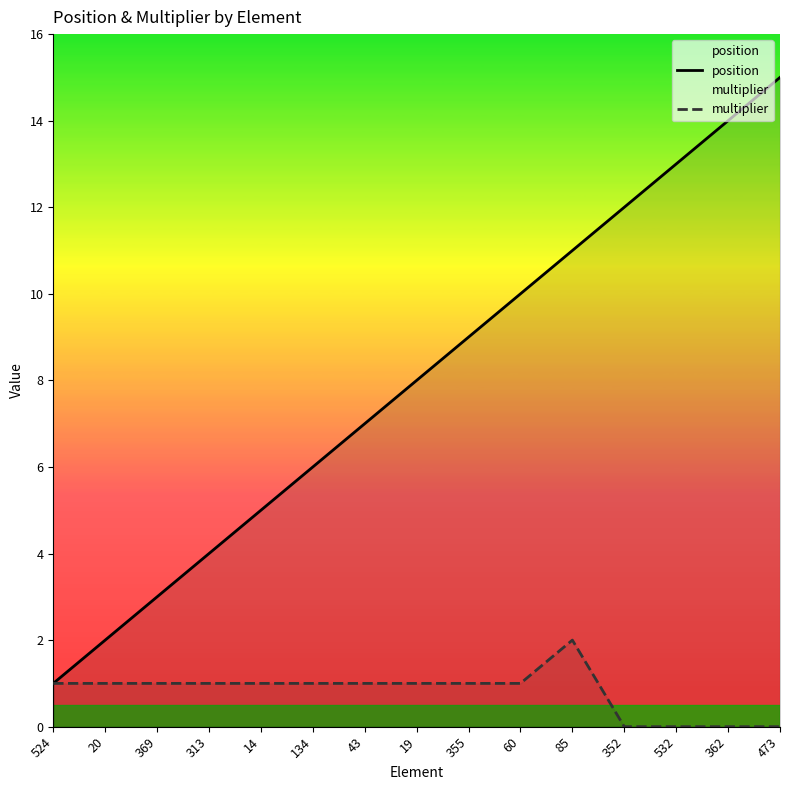

What position from the left is 85?

11